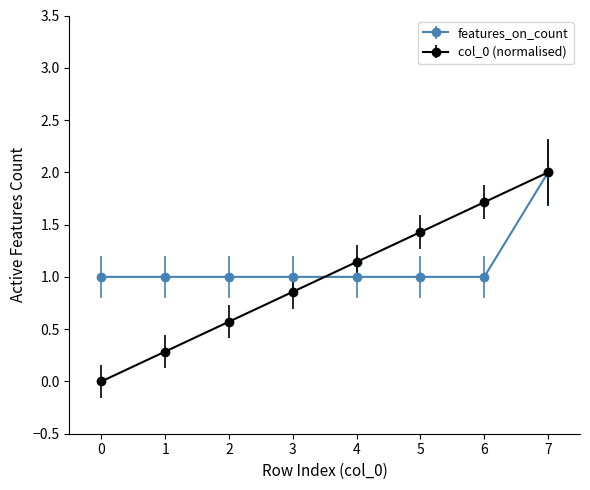

What is the maximum value for features_on_count?

2.0